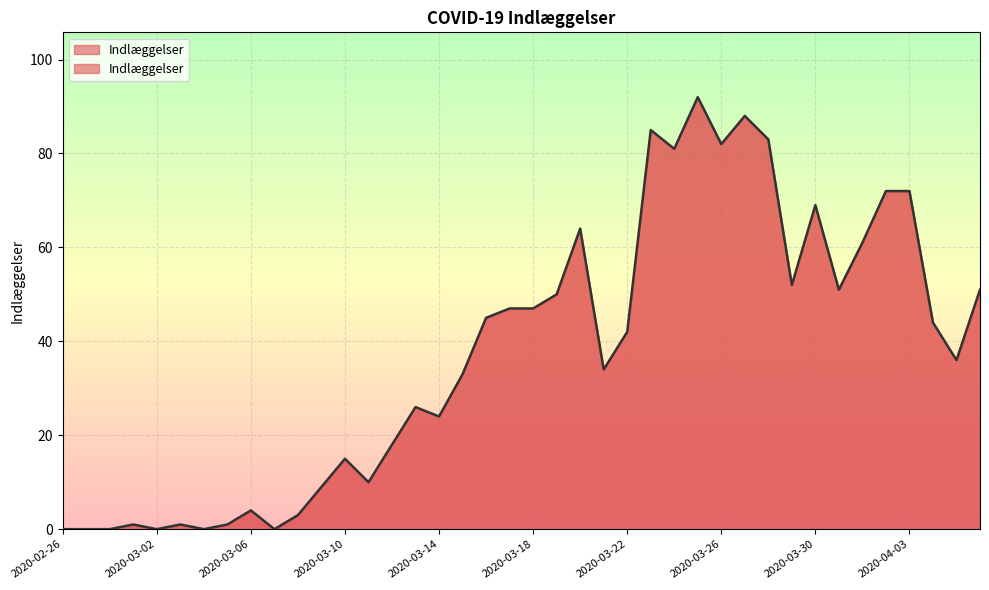

What is the difference between the maximum and minimum values?

92